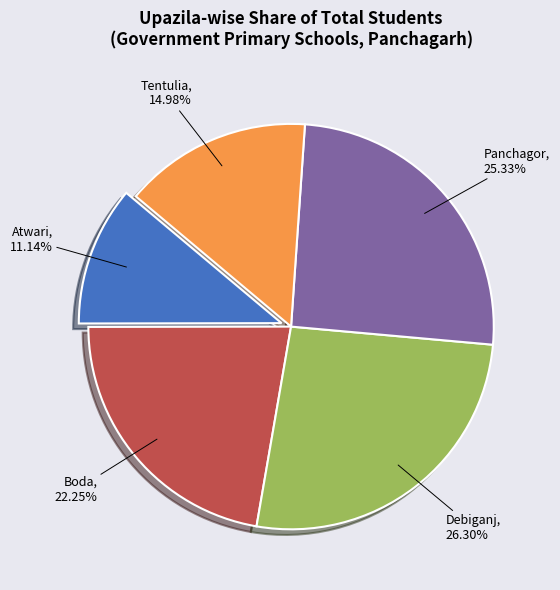

Count the number of slices in the pie.

5